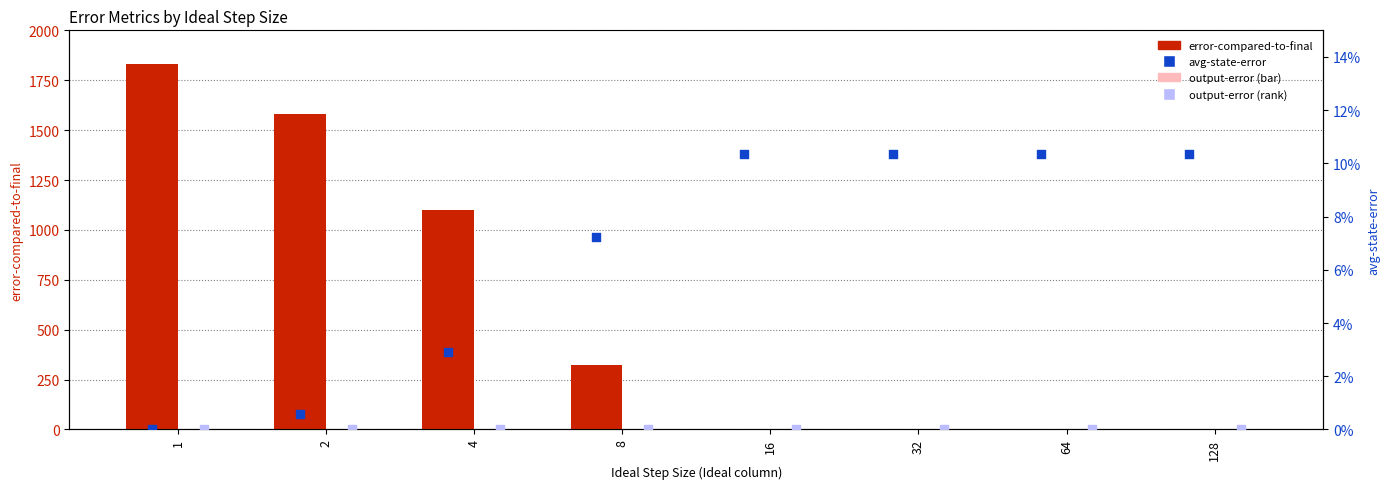

At how many categories does at least one series exceed 1317?

2